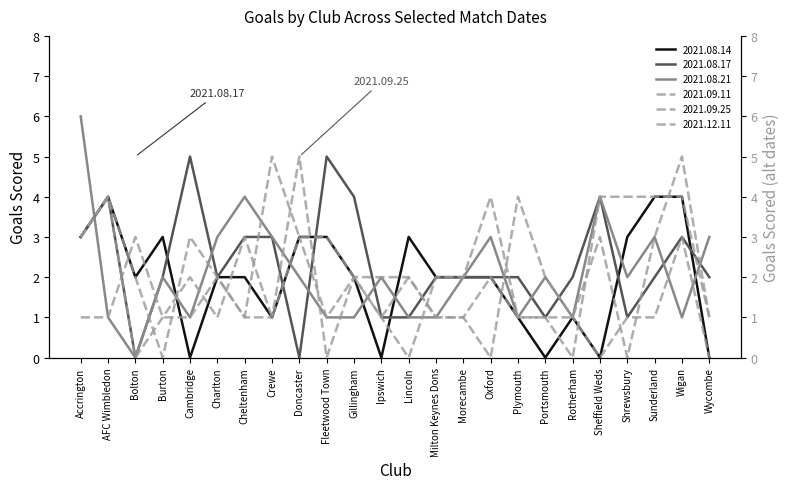

Is this an area chart (filled region under the line)?

No